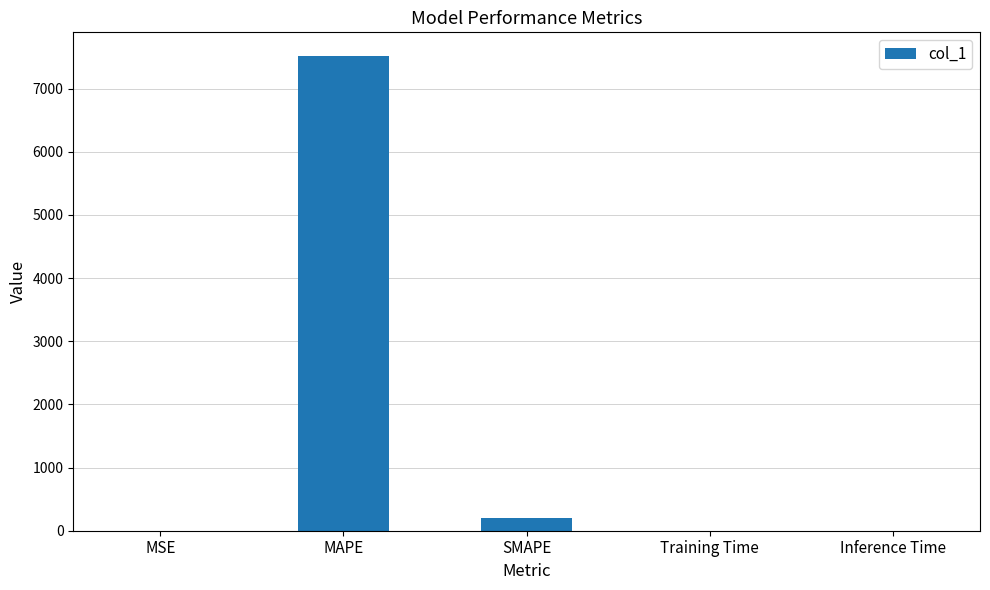

Is it true that the value at MAPE is 11414.4?

False